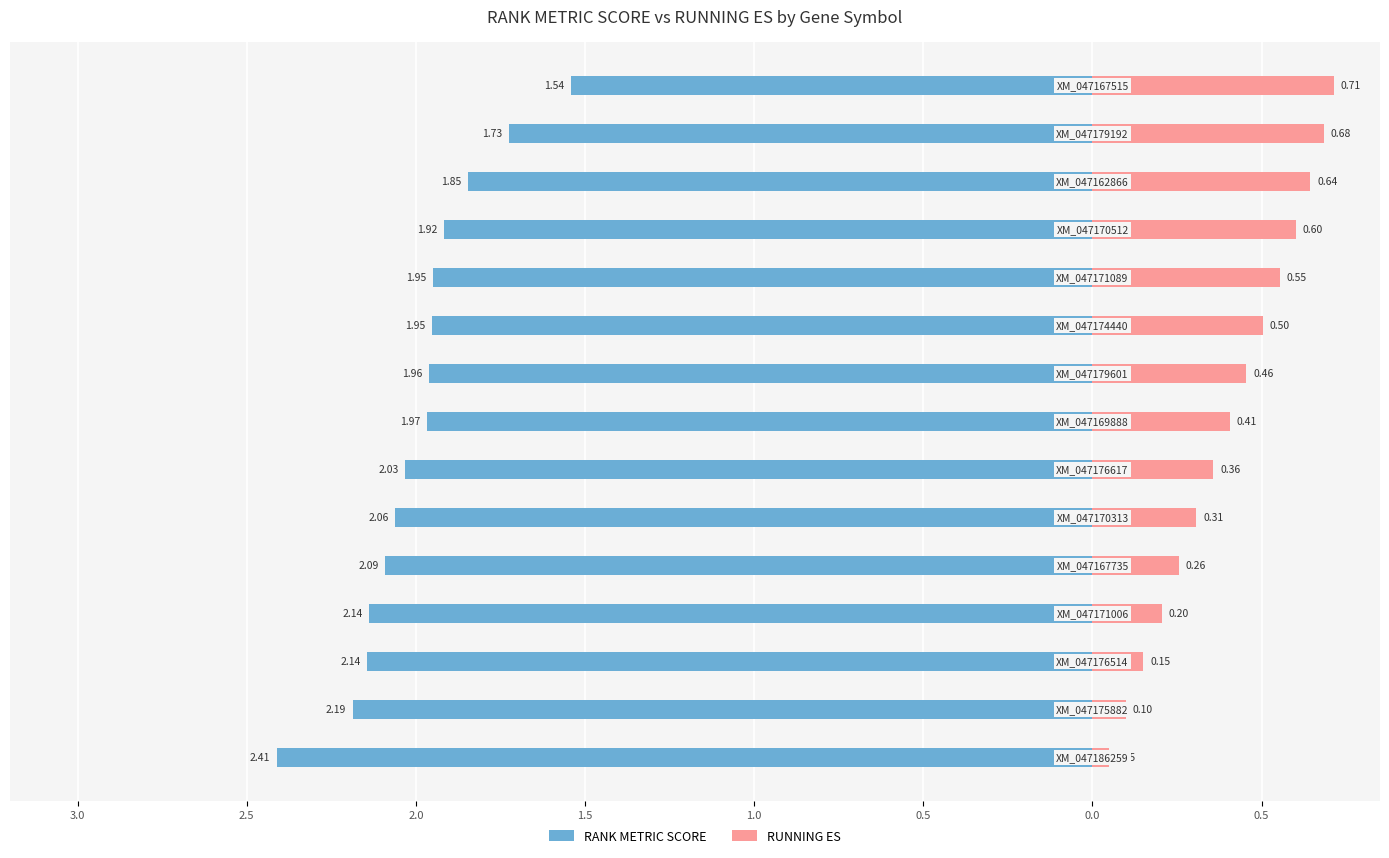

What is the value of the RANK METRIC SCORE bar at the 6th from the left?

-2.1